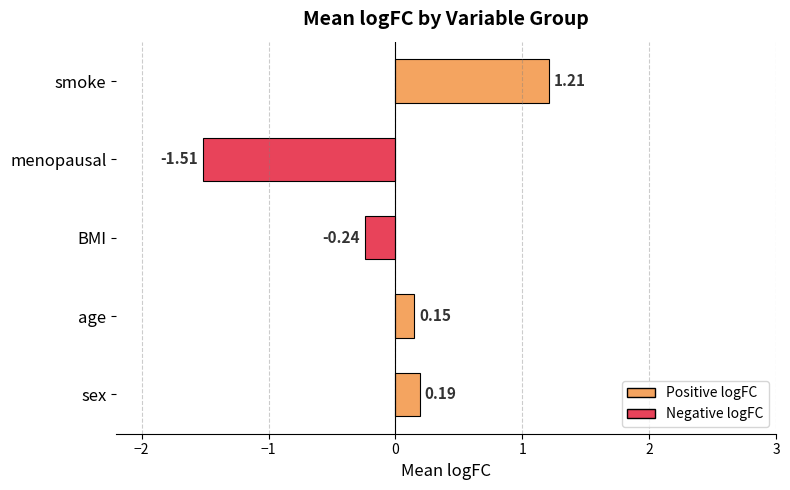

How many values are below zero?

2